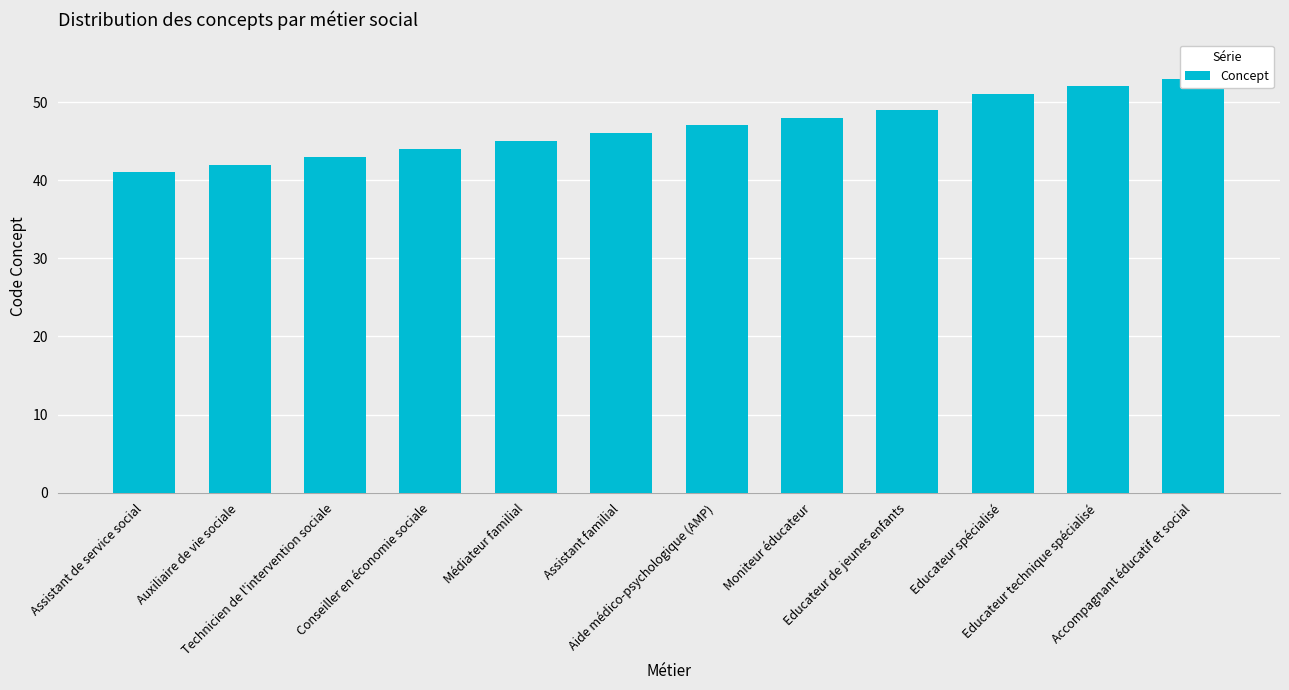

What is the value of the 2nd bar from the left?

42